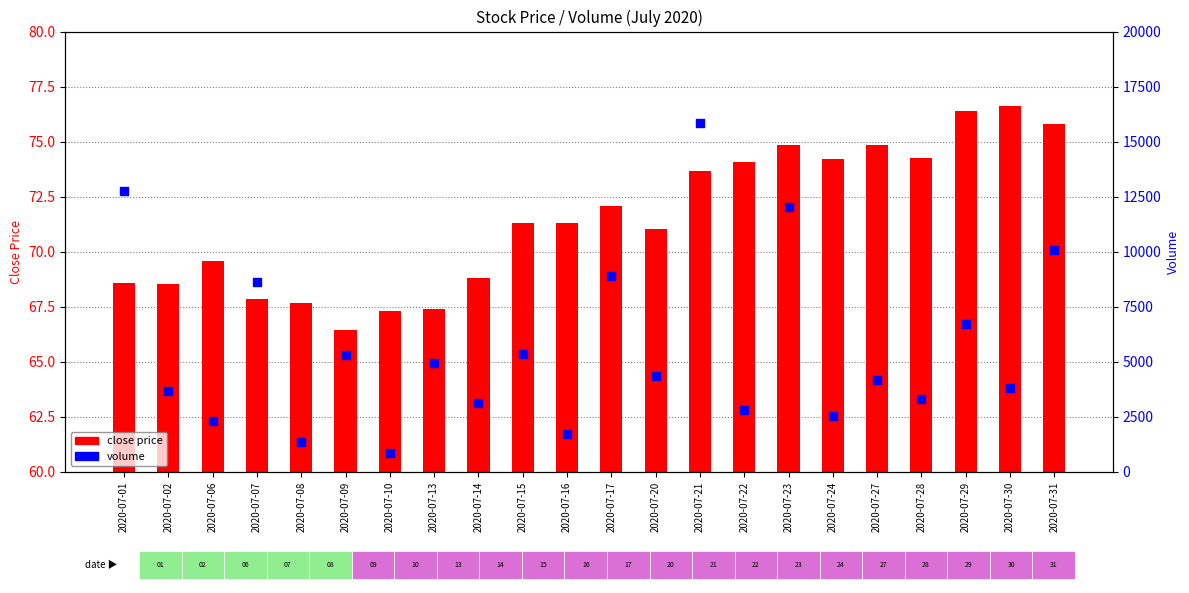

Which series has the largest total across all categories?

volume